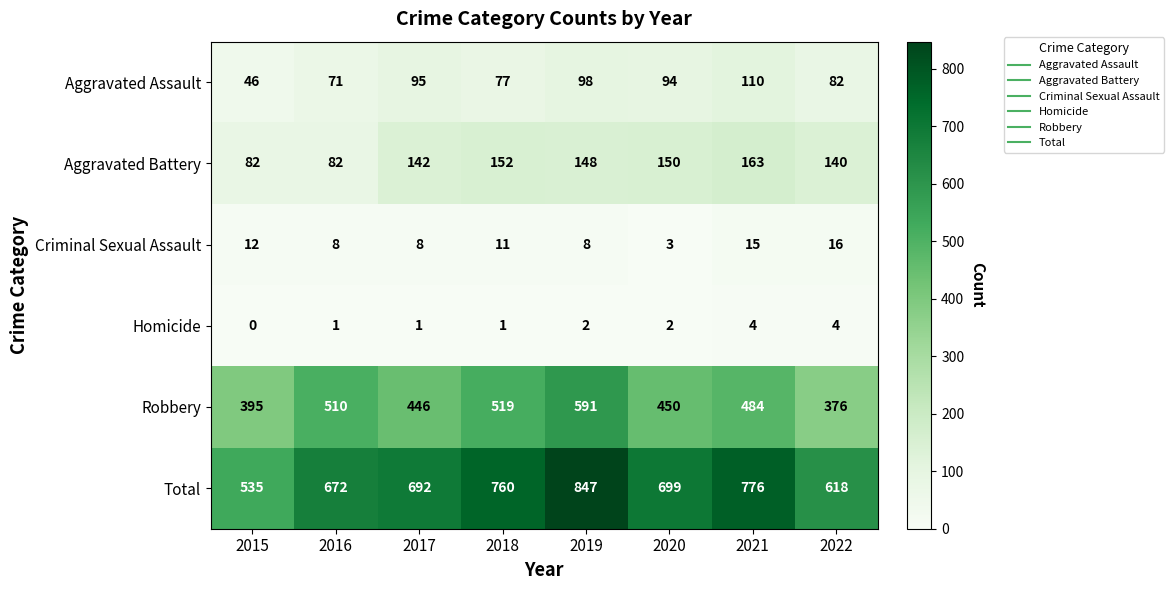

Which series has the largest range (max minus min)?

Total